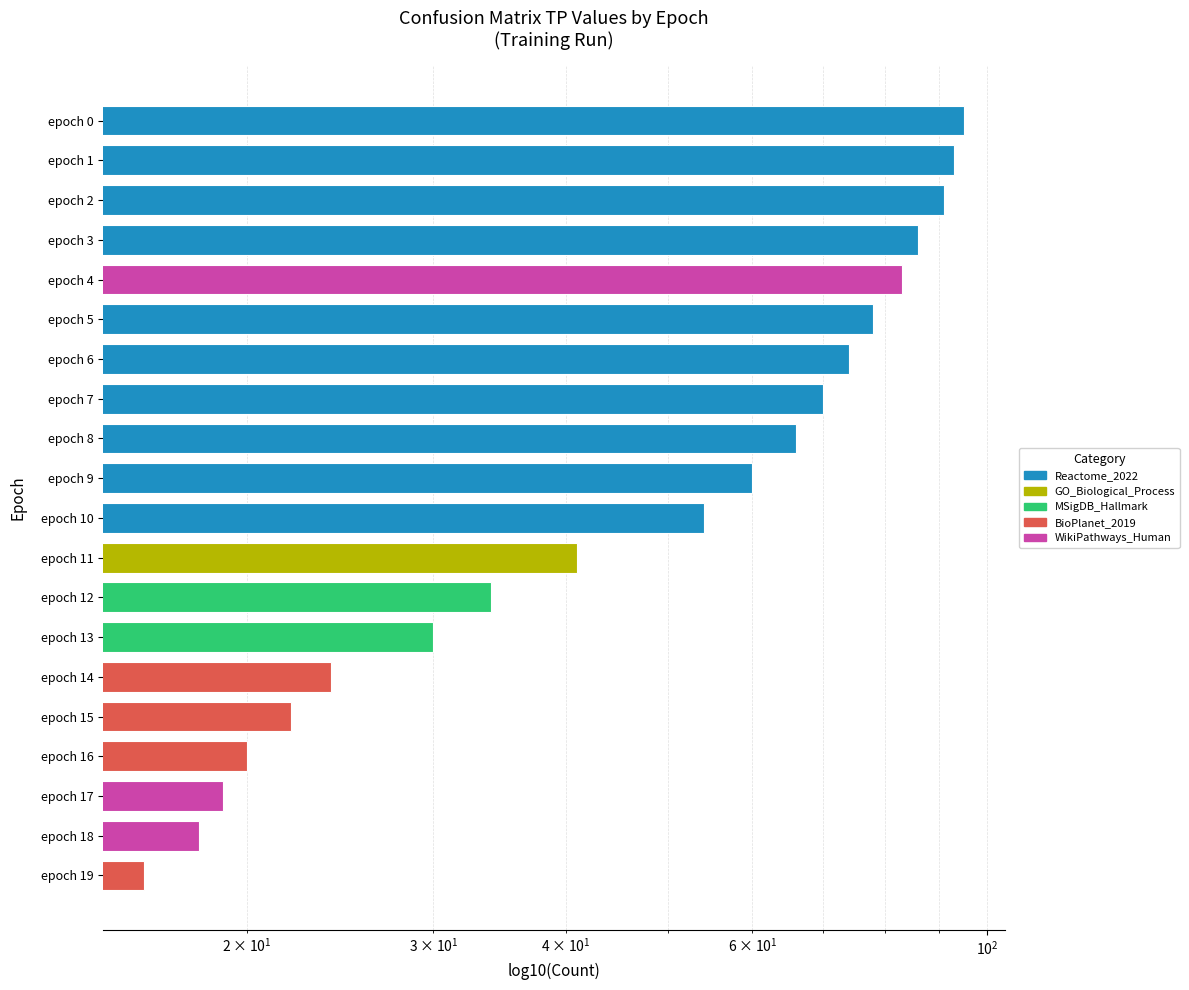

What is the value of the 10th bar from the left?

60